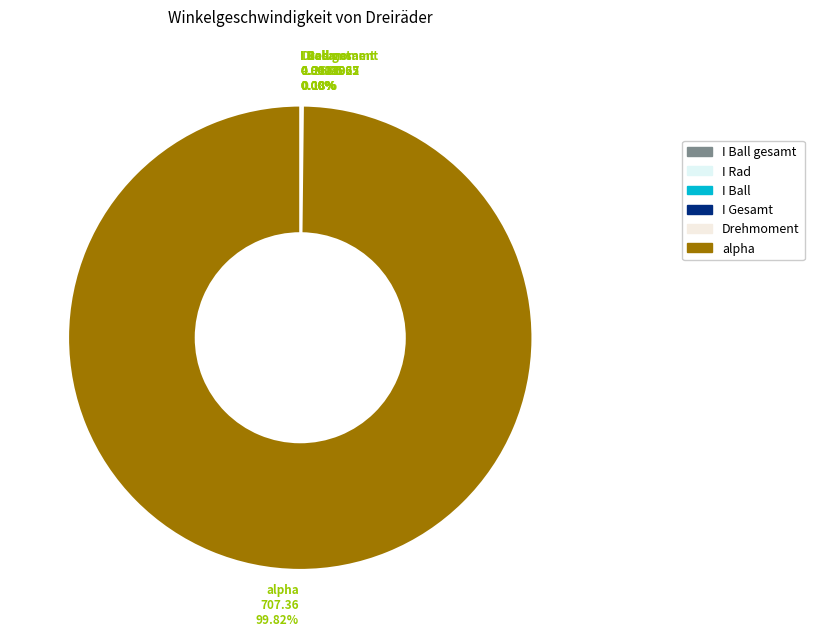

How many slices are in this pie chart?

6